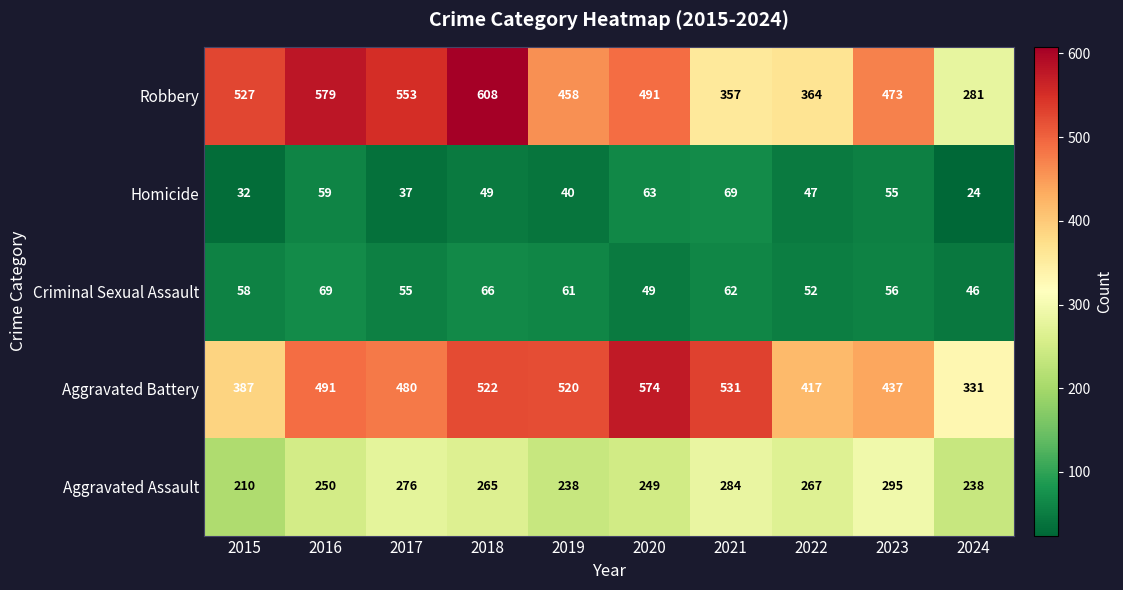

How many data points in Criminal Sexual Assault are less than 58?

5